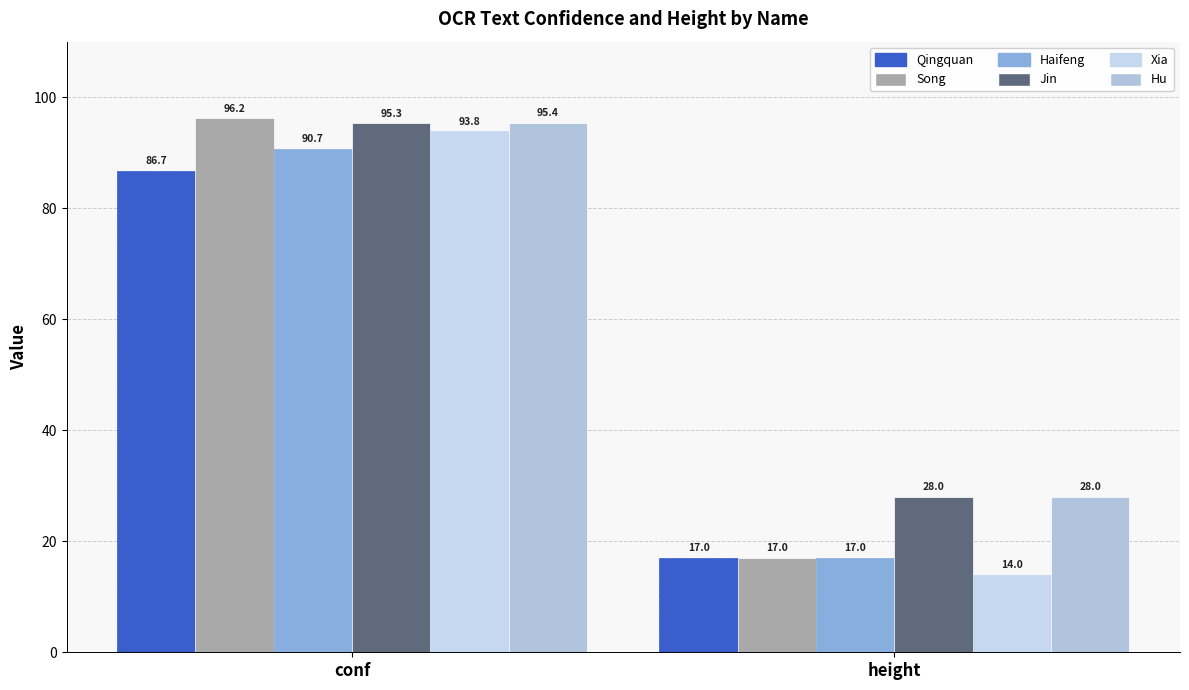

Which has a higher value, height or conf?

conf